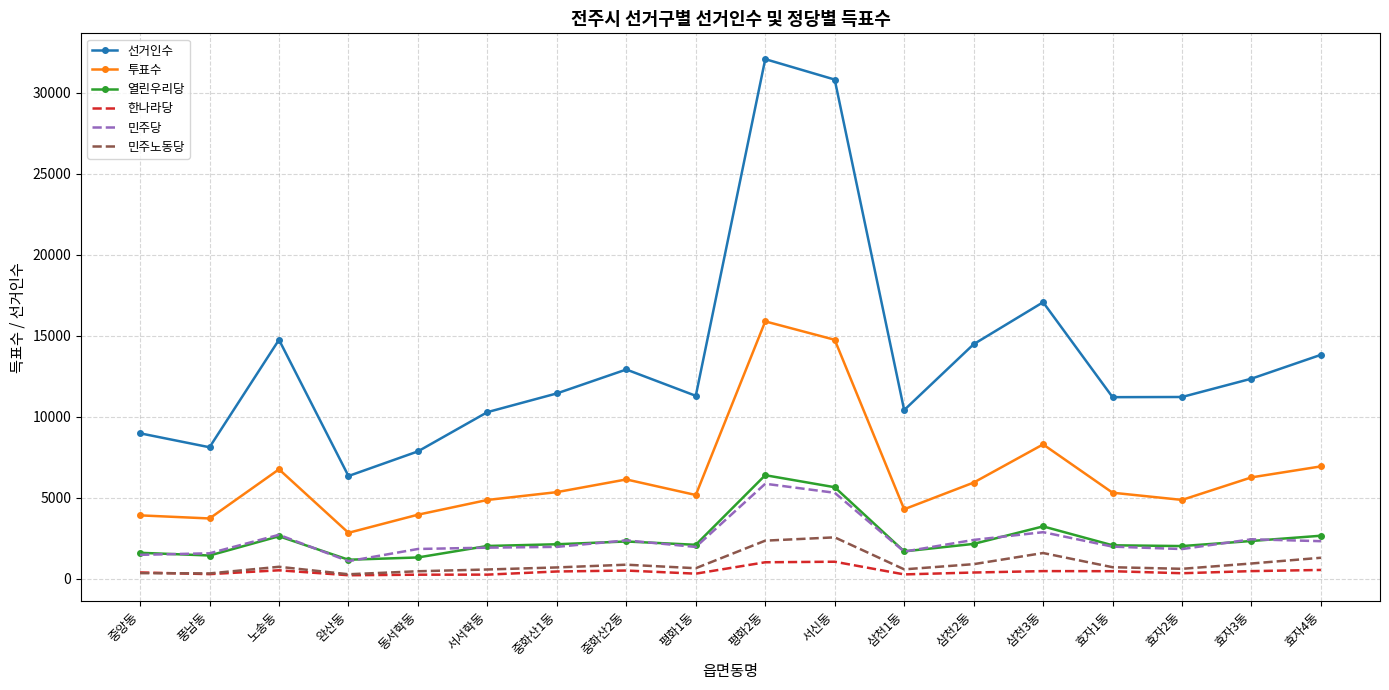

What is the difference between the highest and lowest values at 삼천3동?

16585